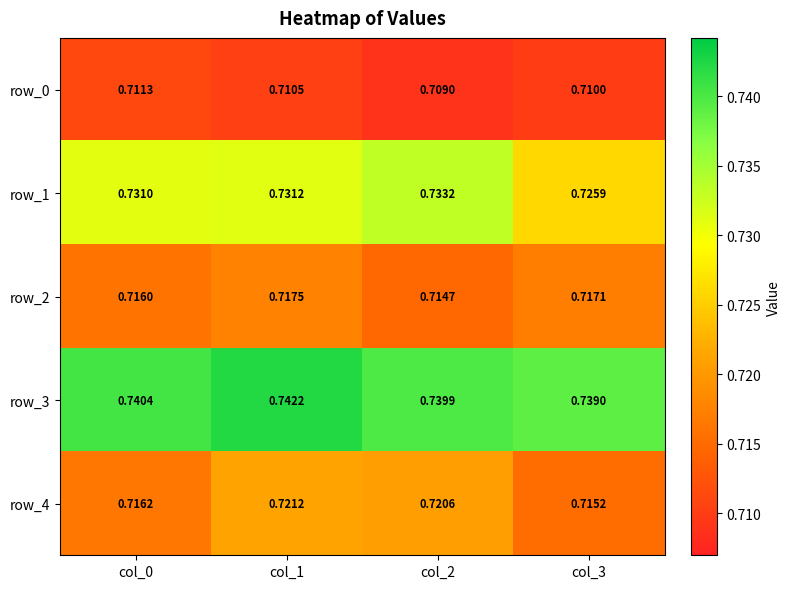

Is the value of row_0 at col_2 greater than the value of row_3 at col_1?

No